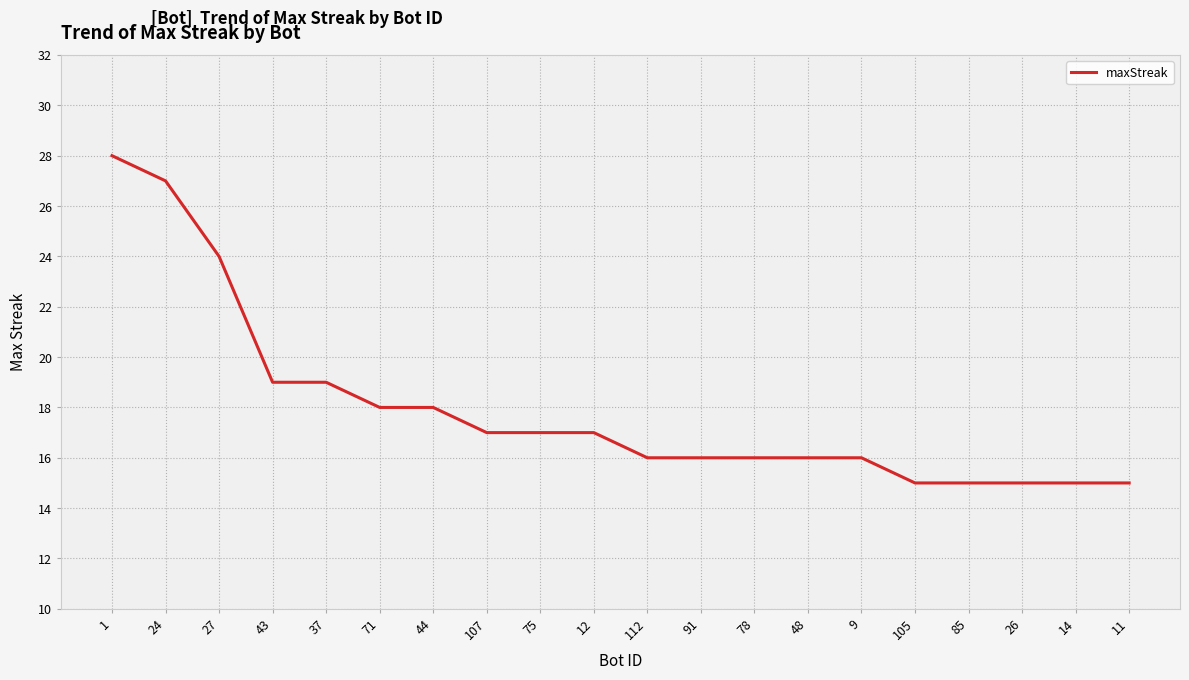

Count the number of categories in the chart.

20